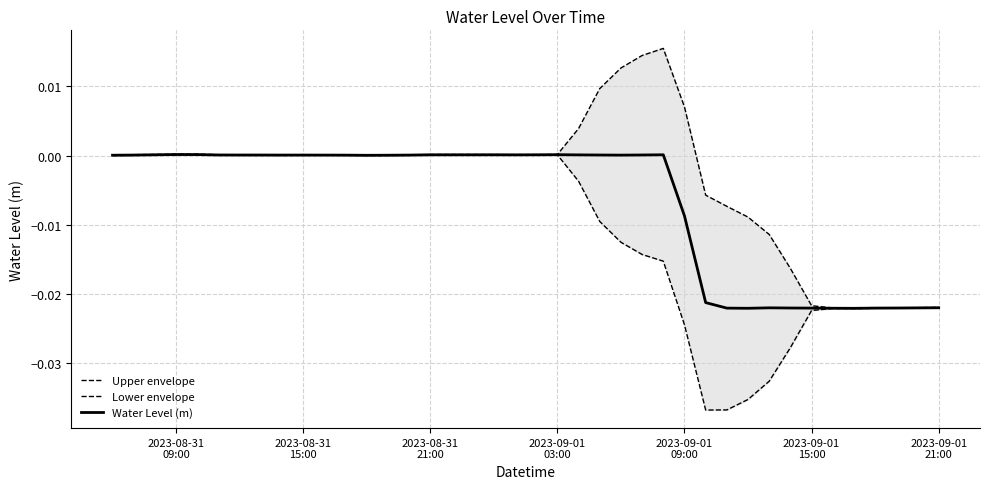

How many distinct data groups are displayed?

3